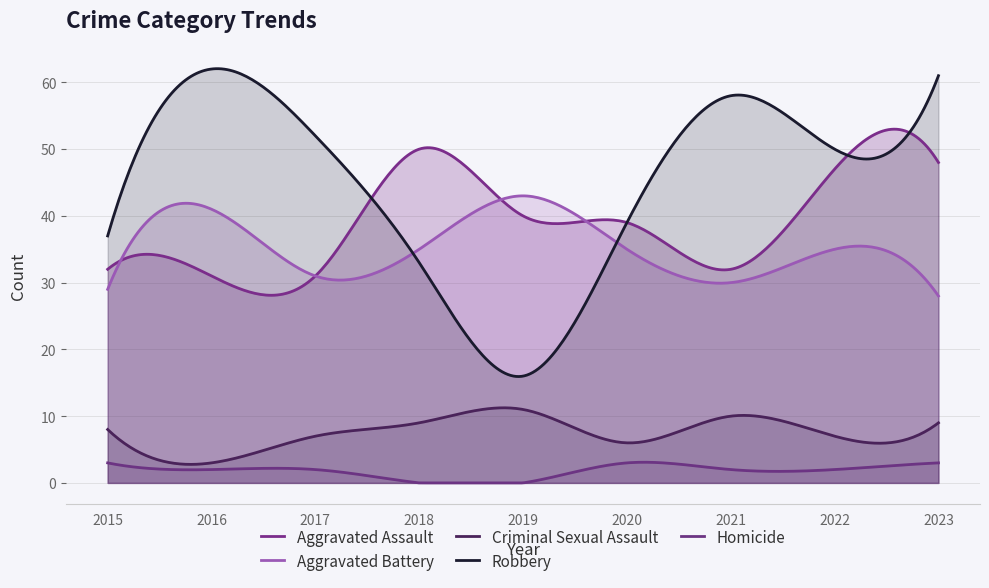

Where is Robbery nearest to the value 39?

2020